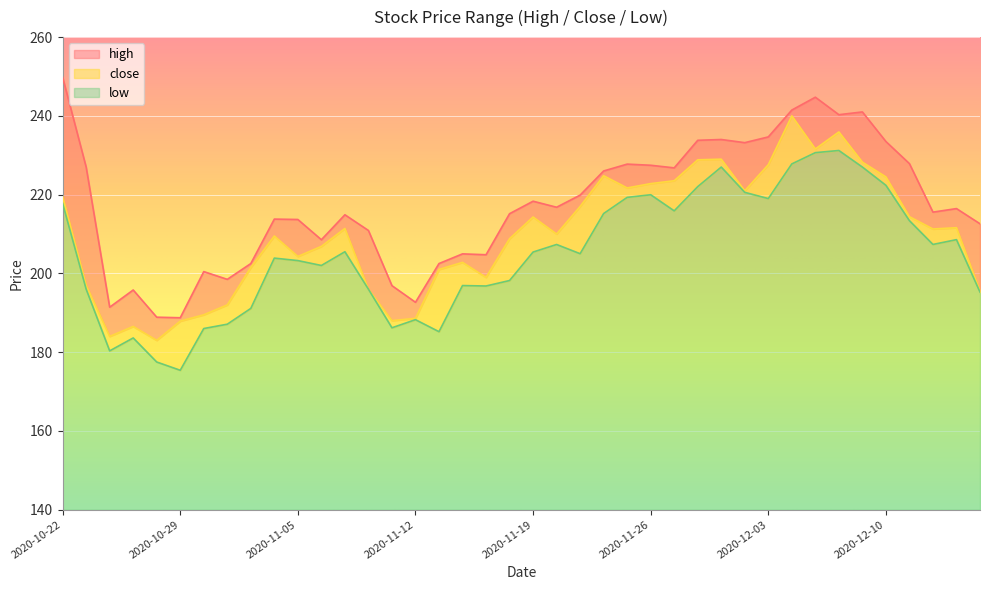

What is the sum of the low values at 2020-10-29 and 2020-11-13?

360.6